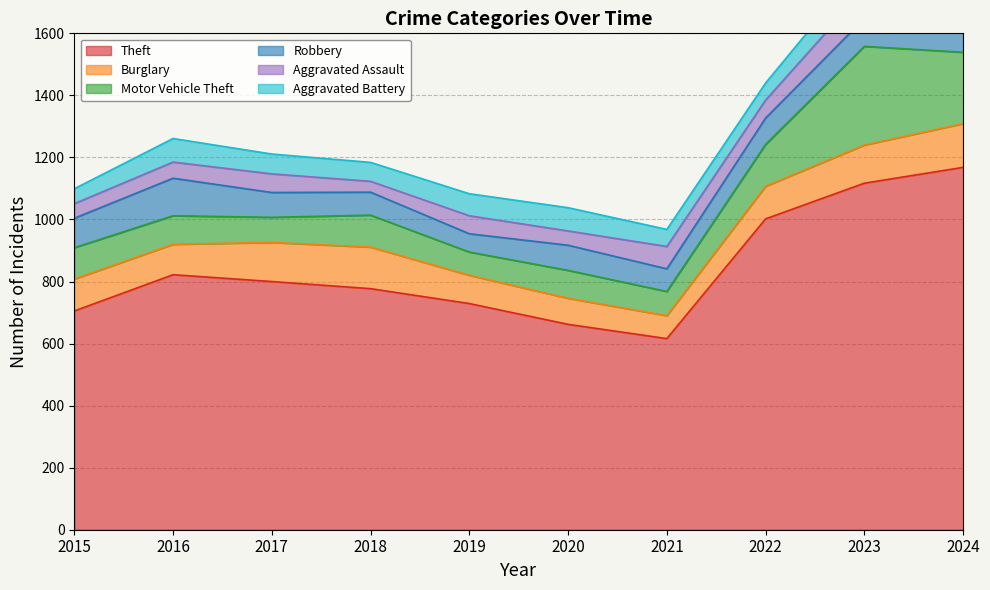

Reading left to right, what are all the values shown in this chart?

Theft: 2015=705	2016=822	2017=800	2018=777	2019=729	2020=662	2021=616	2022=1002	2023=1117	2024=1168
Burglary: 2015=103	2016=98	2017=126	2018=134	2019=91	2020=84	2021=74	2022=105	2023=123	2024=141
Motor Vehicle Theft: 2015=101	2016=92	2017=81	2018=103	2019=75	2020=90	2021=78	2022=135	2023=318	2024=230
Robbery: 2015=95	2016=121	2017=80	2018=74	2019=59	2020=81	2021=73	2022=85	2023=90	2024=94
Aggravated Assault: 2015=47	2016=52	2017=60	2018=35	2019=58	2020=46	2021=72	2022=58	2023=93	2024=92
Aggravated Battery: 2015=48	2016=76	2017=64	2018=61	2019=71	2020=75	2021=55	2022=55	2023=85	2024=99